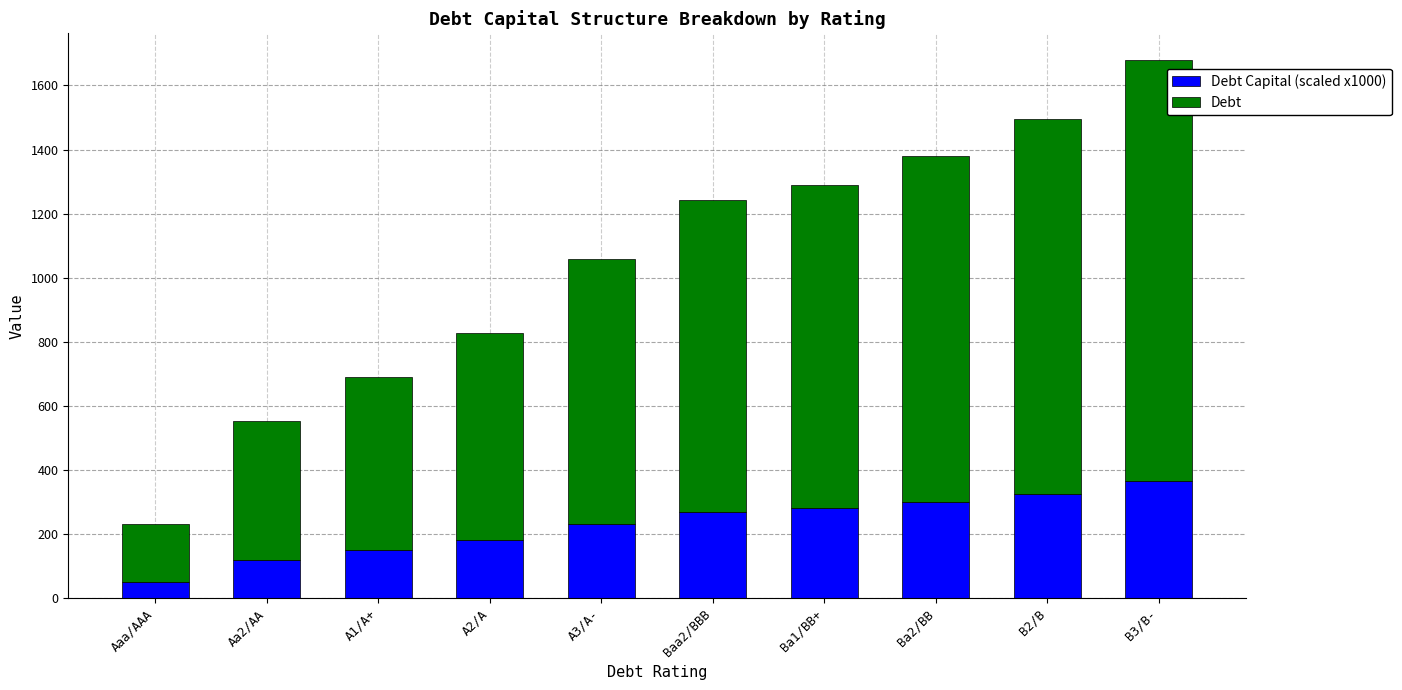

Count the number of categories in the chart.

10